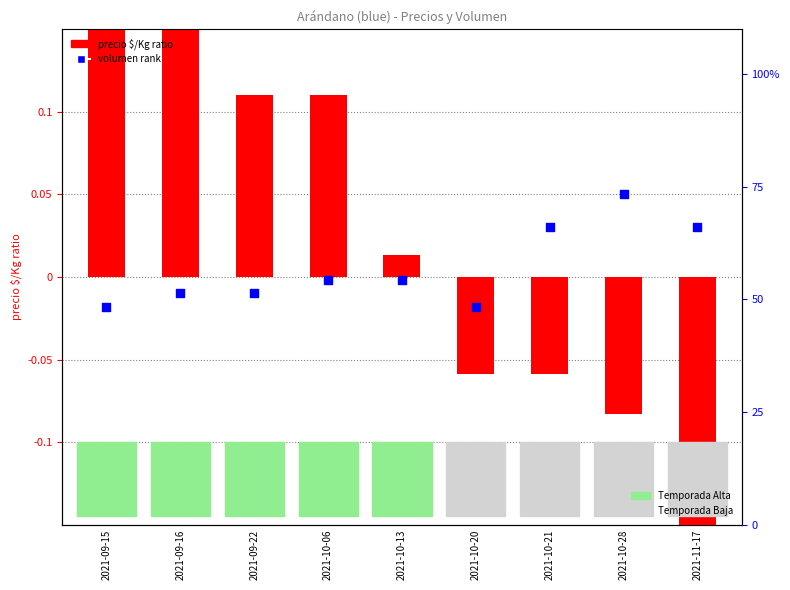

Which series contains the highest Y value?

precio $/Kg ratio